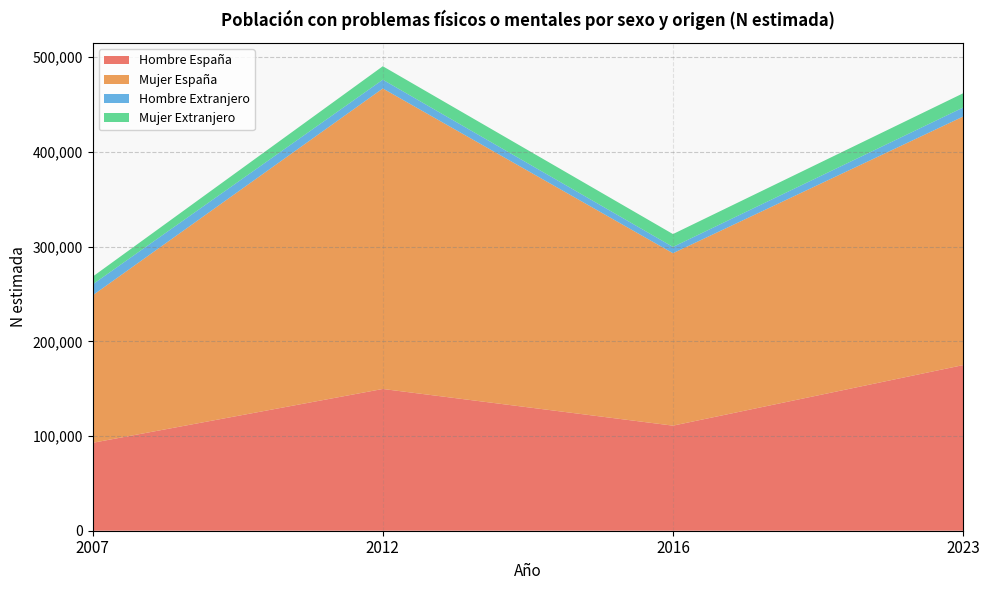

Reading left to right, extract all data points from this chart.

Hombre España: 92835	149694	110956	174902
Mujer España: 155719	317333	182094	262446
Hombre Extranjero: 11576	9246	6625	9549
Mujer Extranjero: 8174	14227	13587	15035